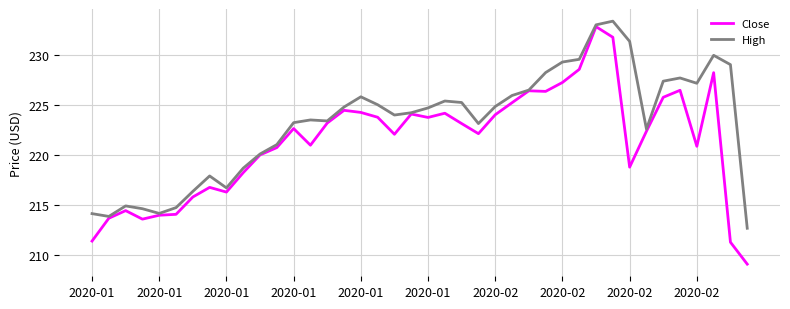

Which series has the largest range (max minus min)?

Close